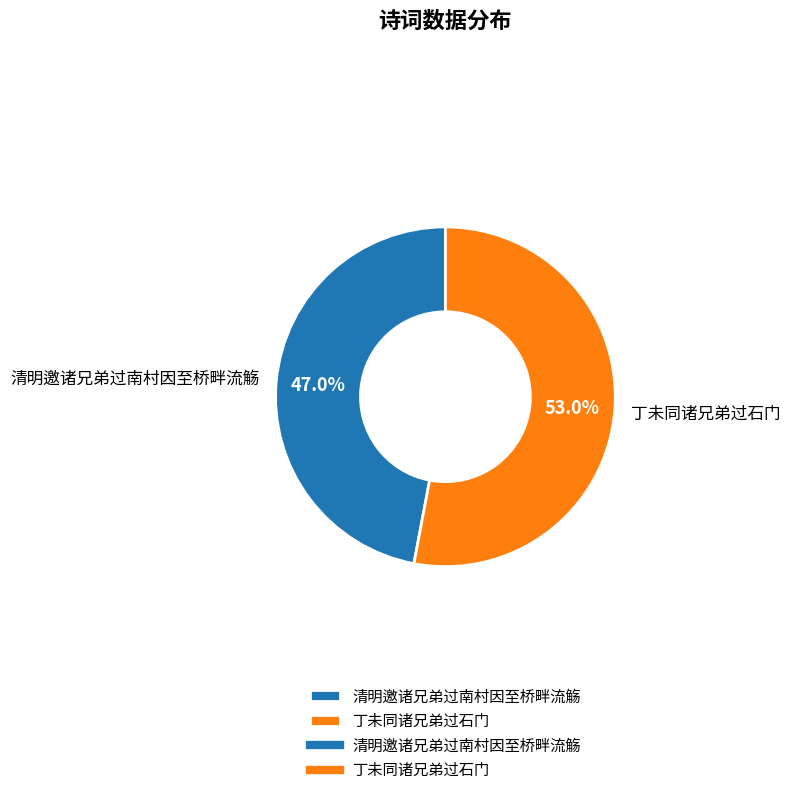

The 丁未同诸兄弟过石门 slice represents 53% of the pie. True or false?

True